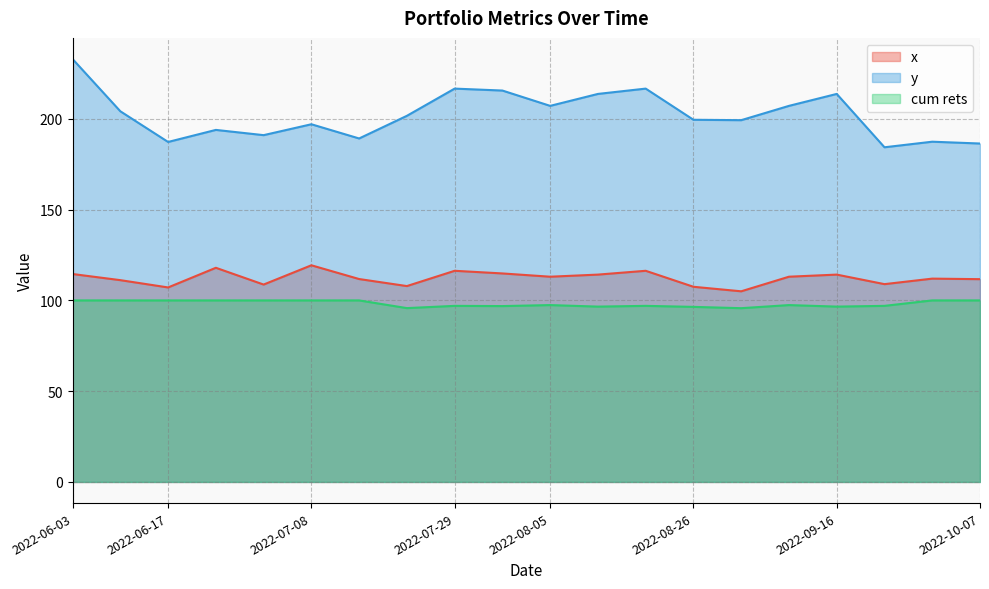

What is the label of the 18th point from the right?

2022-06-17